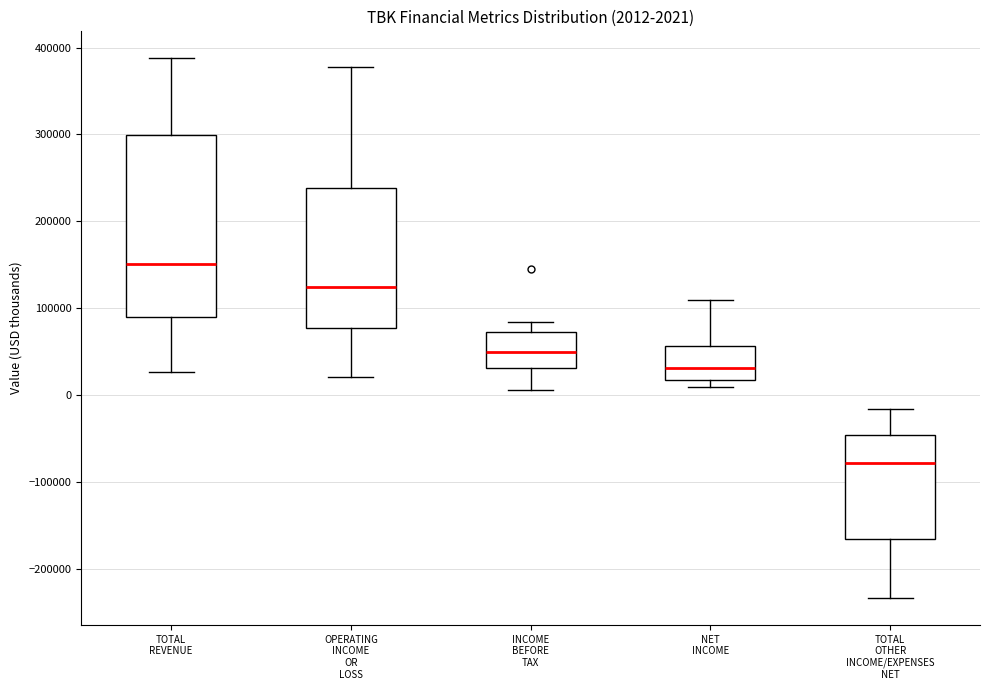

Which box's median line is the highest?

TOTAL REVENUE